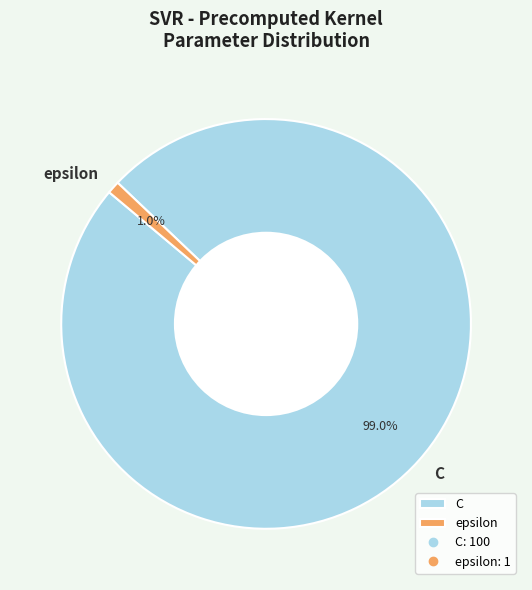

How many segments does this pie chart have?

2